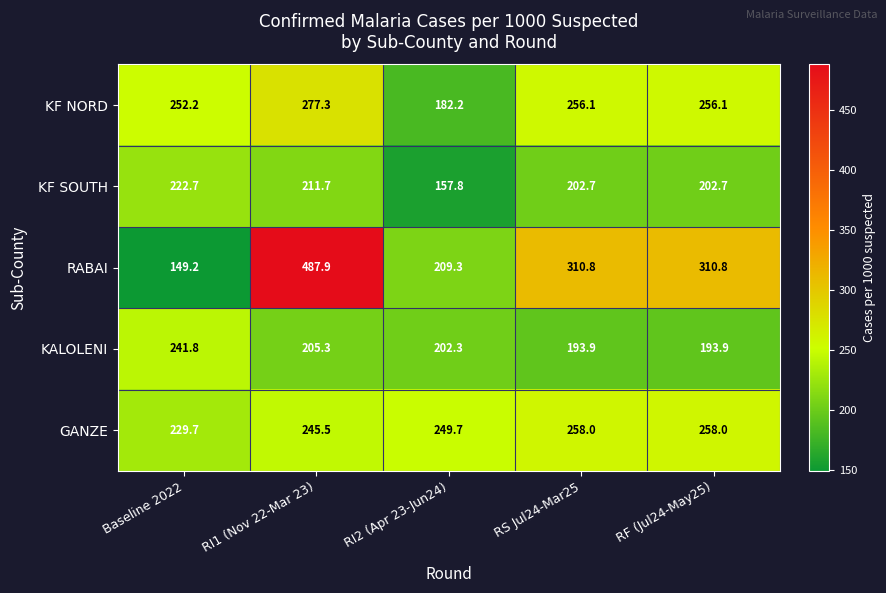

Is it true that KF NORD equals 277.3 at RI1 (Nov 22-Mar 23)?

True